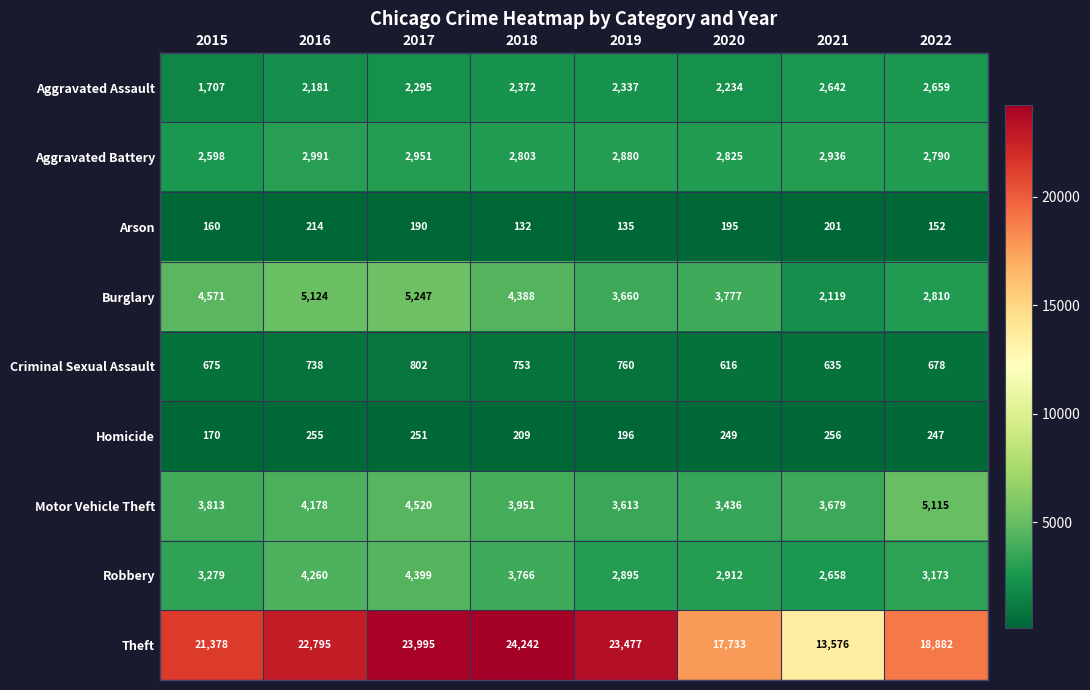

At 2021, list the series in order from smallest to largest.

Arson, Homicide, Criminal Sexual Assault, Burglary, Aggravated Assault, Robbery, Aggravated Battery, Motor Vehicle Theft, Theft